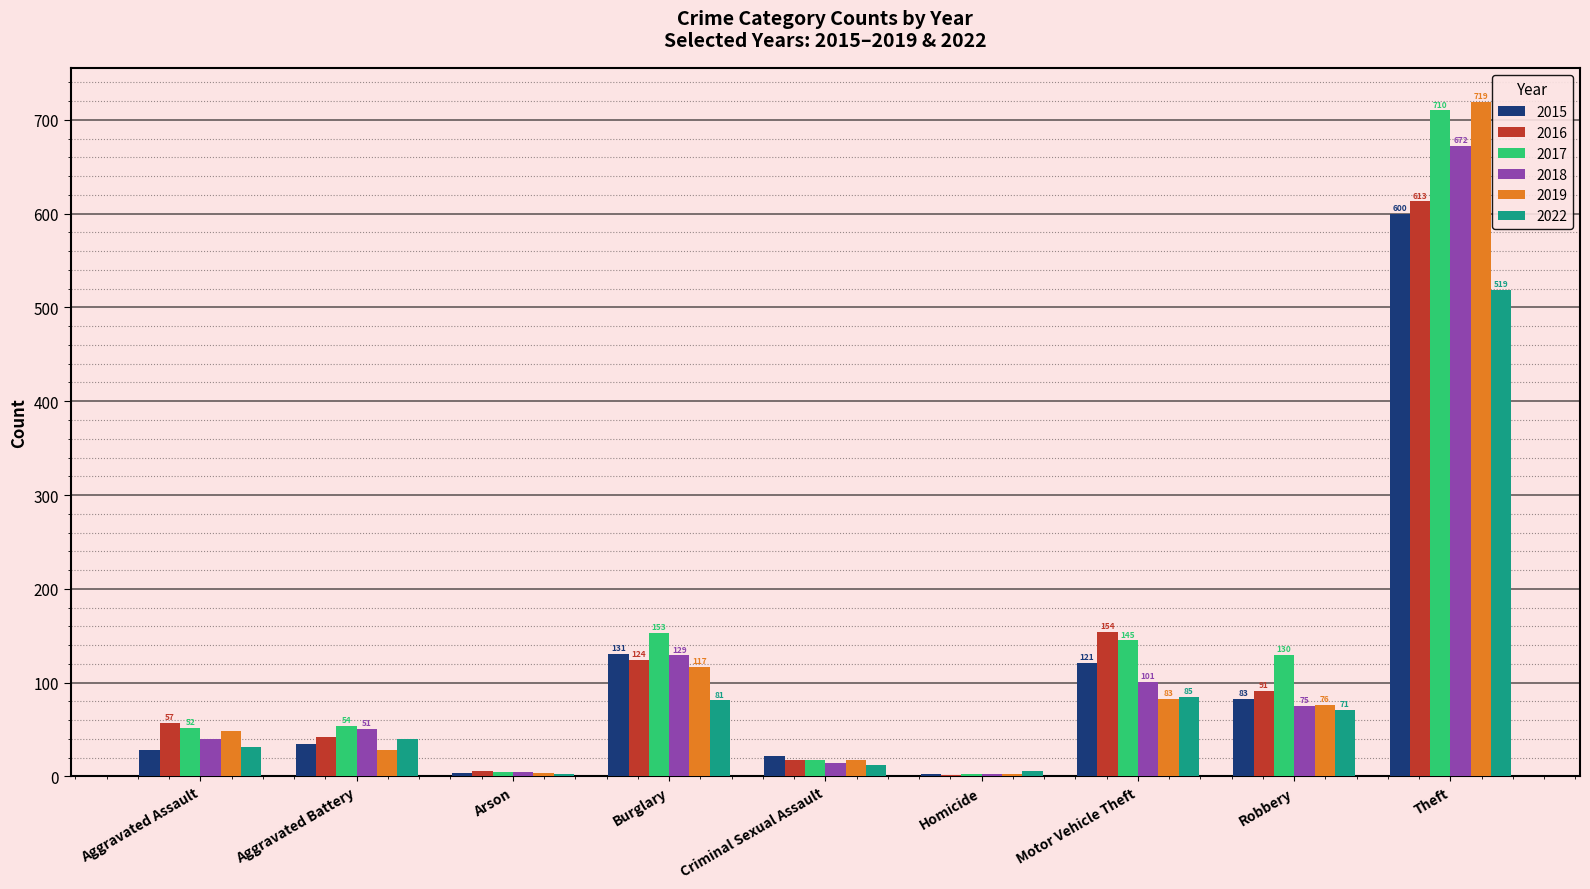

Which label corresponds to the largest value in the chart?

Theft